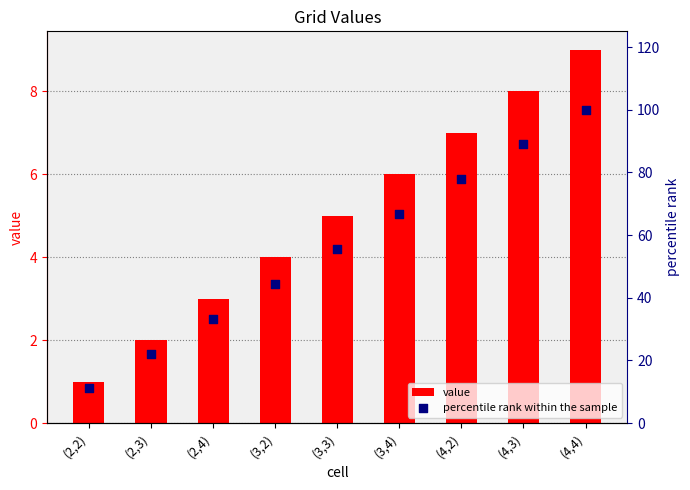

Which series reaches the minimum Y coordinate?

value